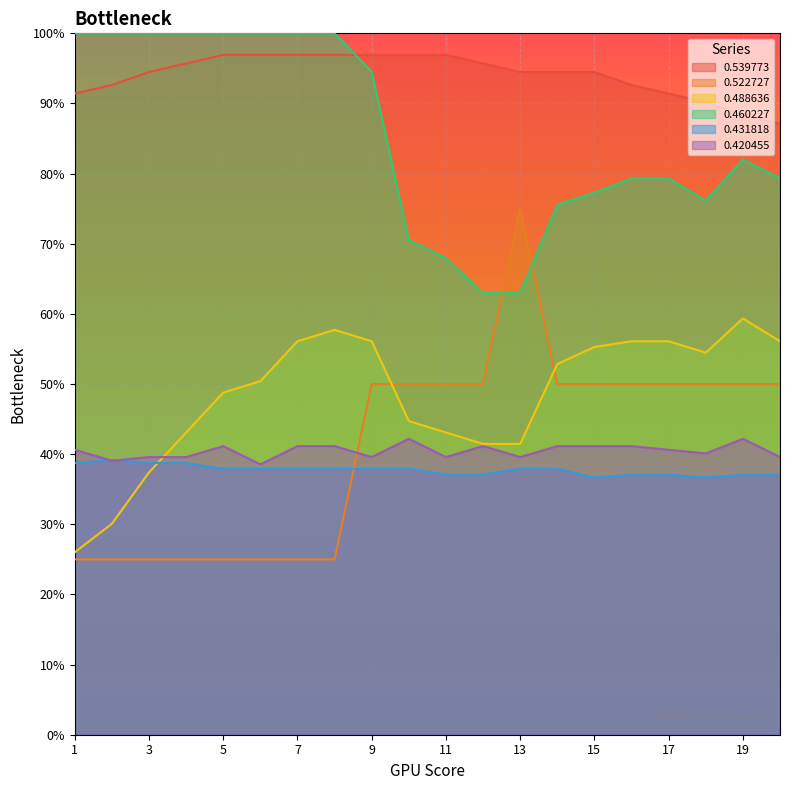

At which category is the sum across all series the highest?

9